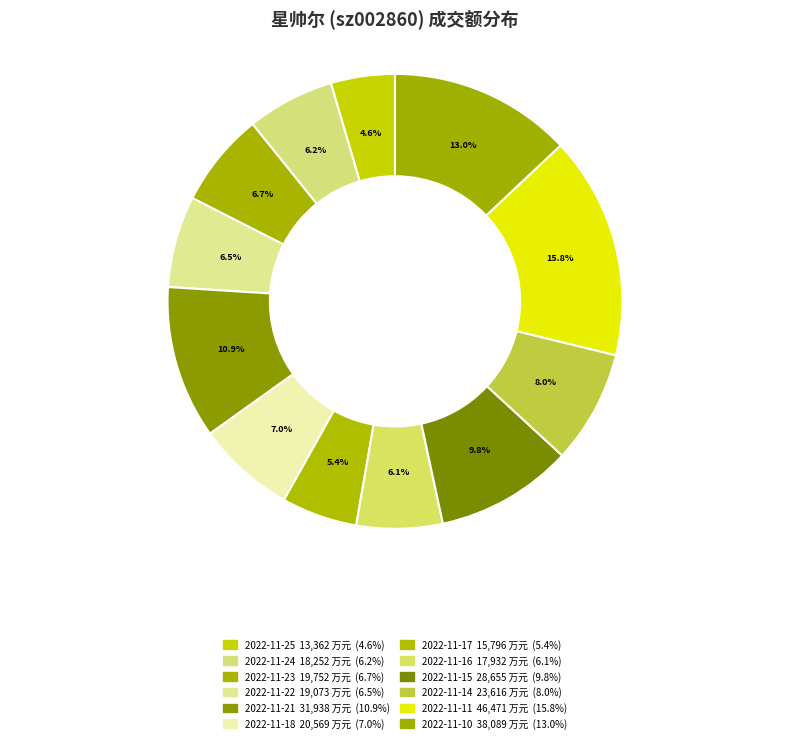

To the nearest percent, what is the combined percentage of 2022-11-14 and 2022-11-17?

13%